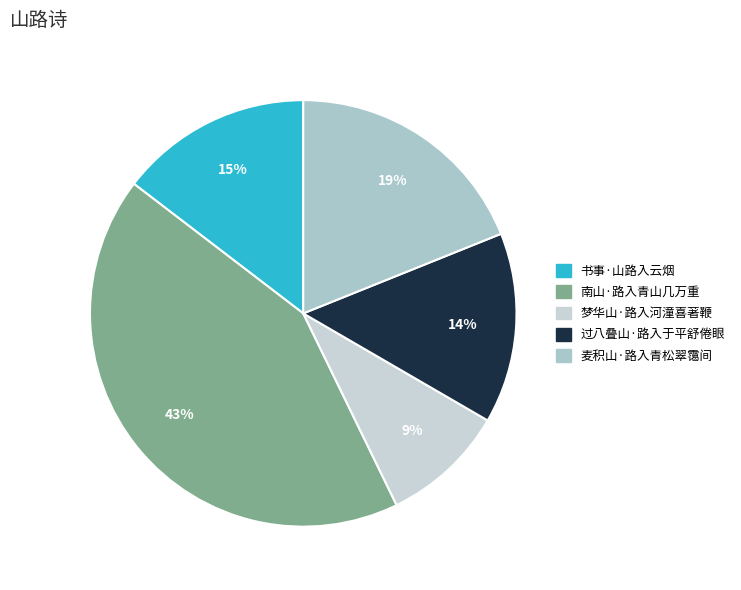

Which category has the biggest portion of the pie?

南山·路入青山几万重